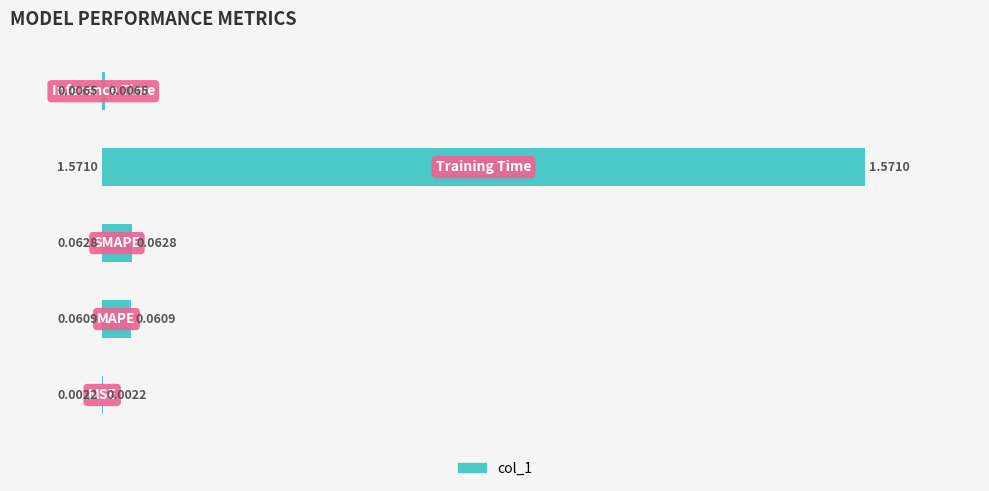

What is the sum of all values?

1.7